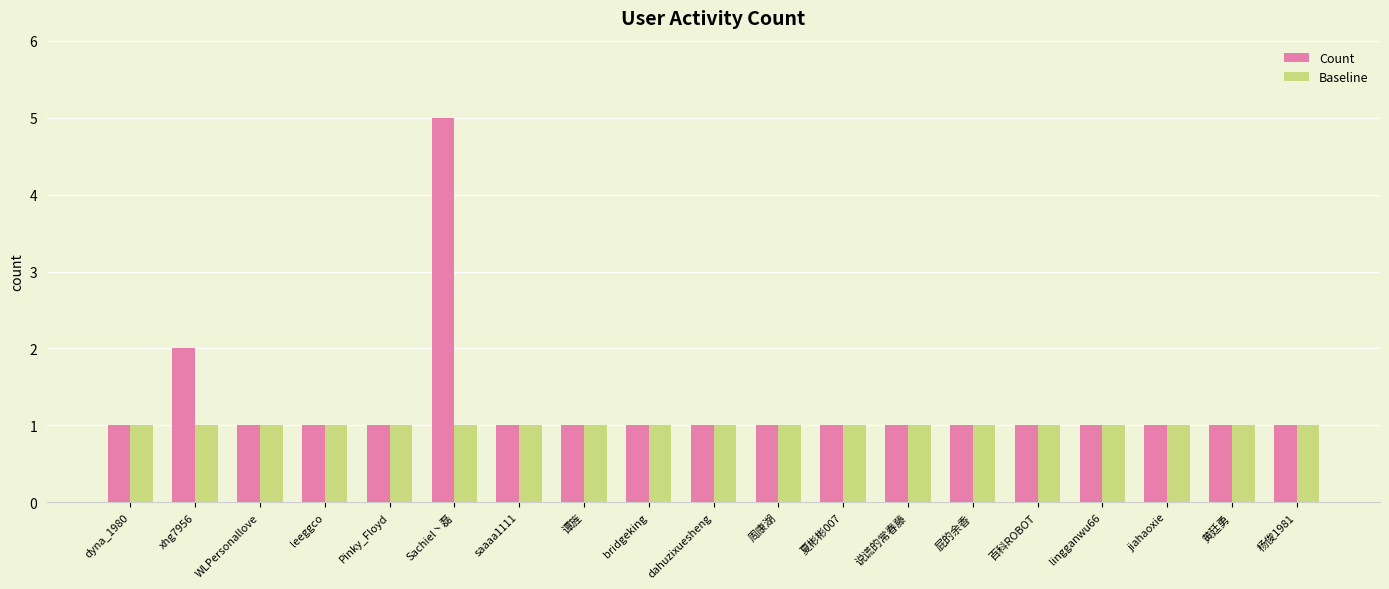

What is the value of the Count bar at the 5th from the left?

1